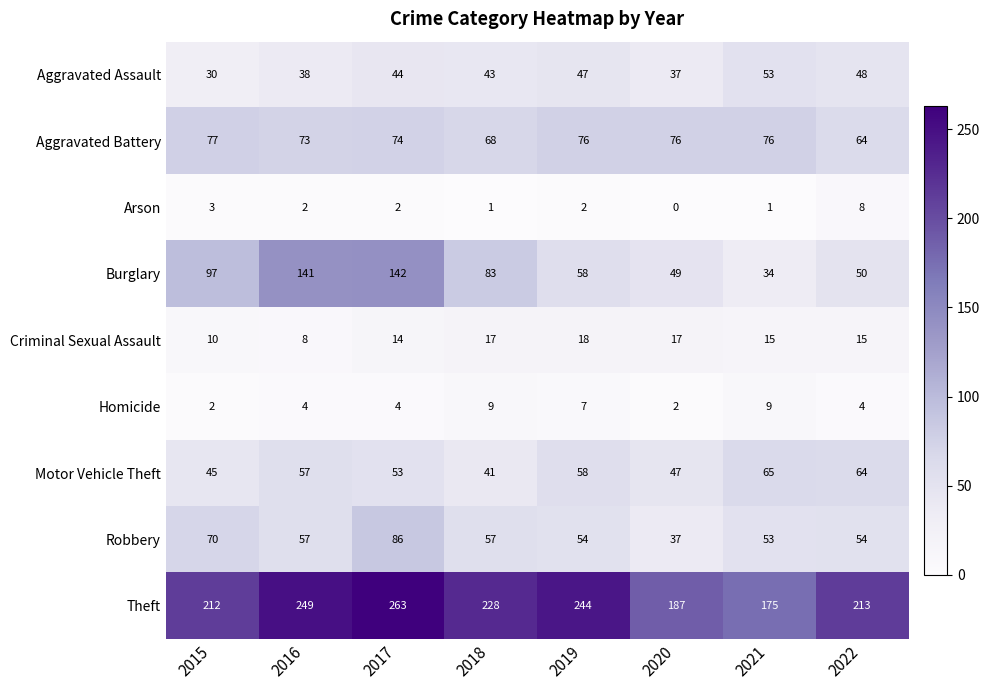

How many categories are shown in the chart?

8